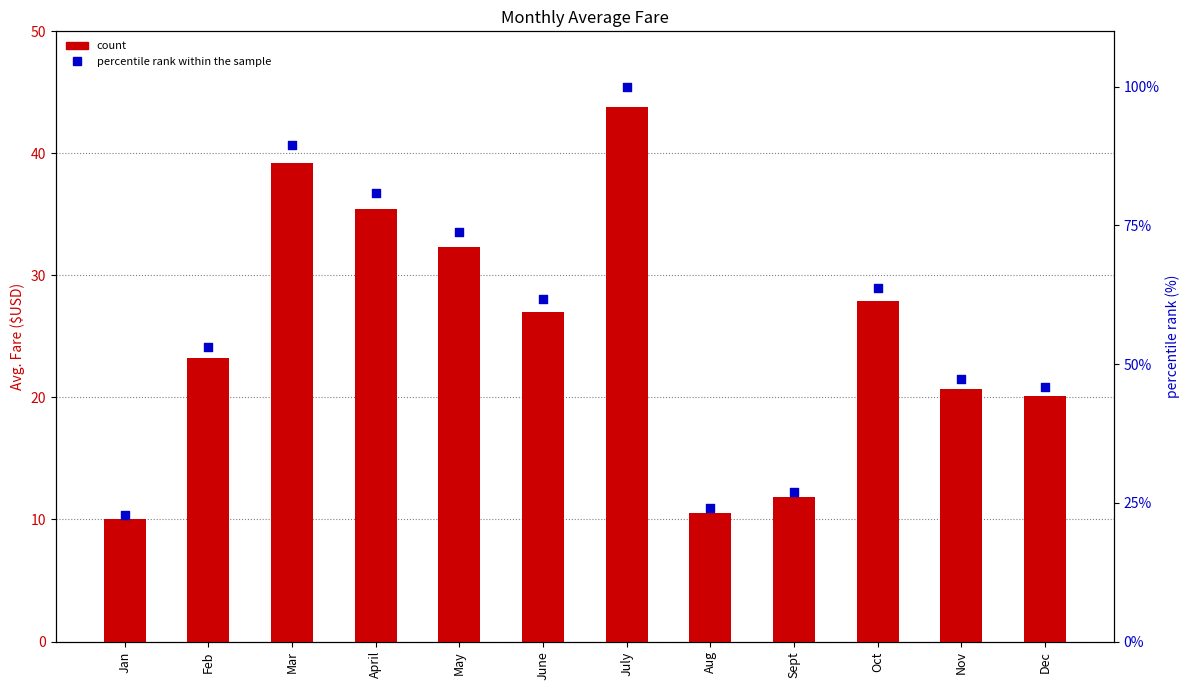

Is the value of Avg. Fare ($USD) at Feb greater than the value of percentile rank within the sample at Mar?

No